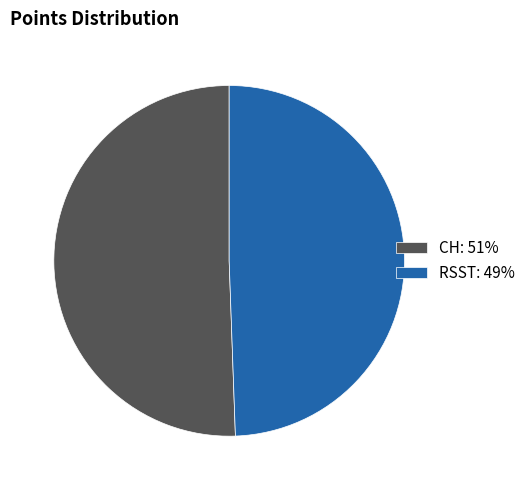

Rank the categories by value from highest to lowest.

CH, RSST